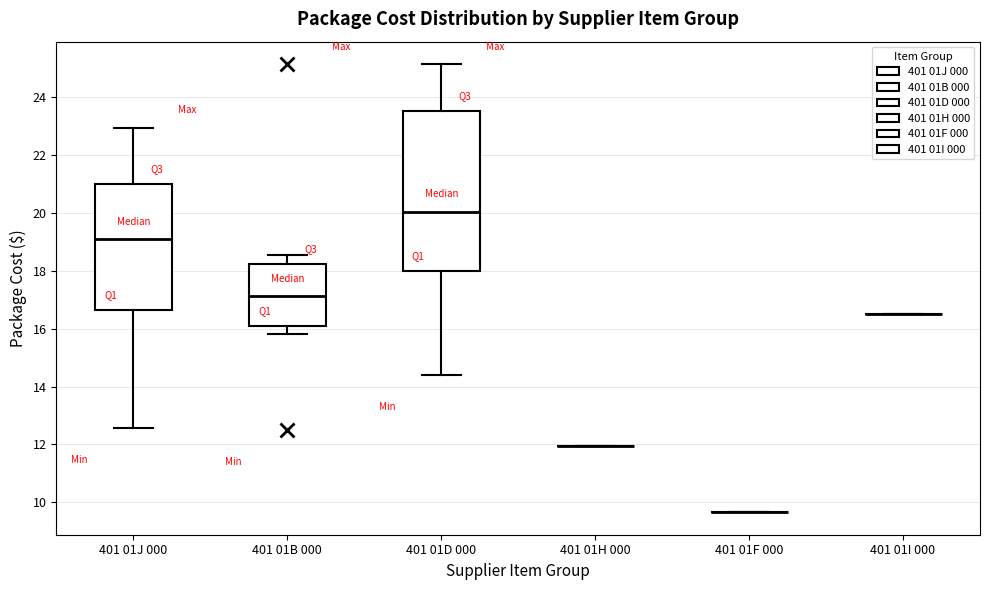

Which box is the tallest, from its lower edge to its upper edge?

401 01D 000